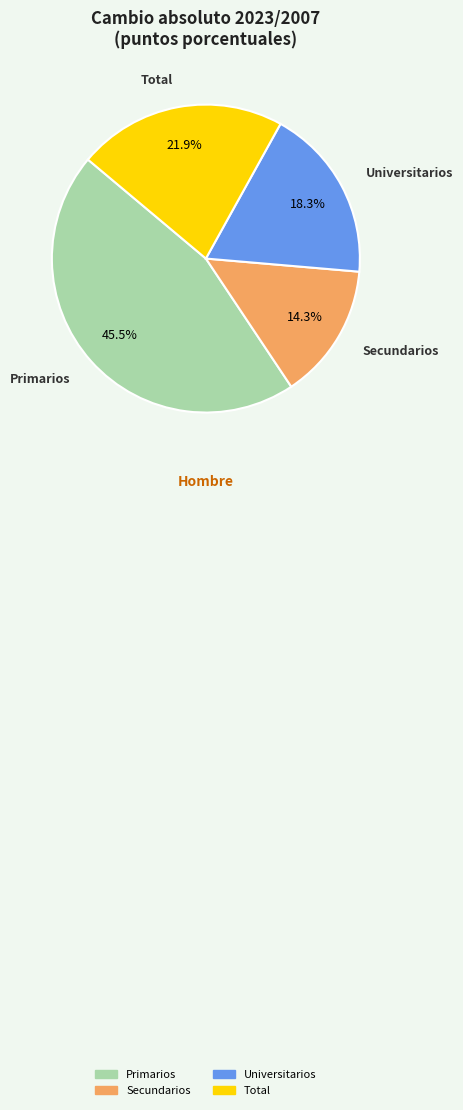

To the nearest percent, what is the difference between the largest and smallest slice percentages?

31%